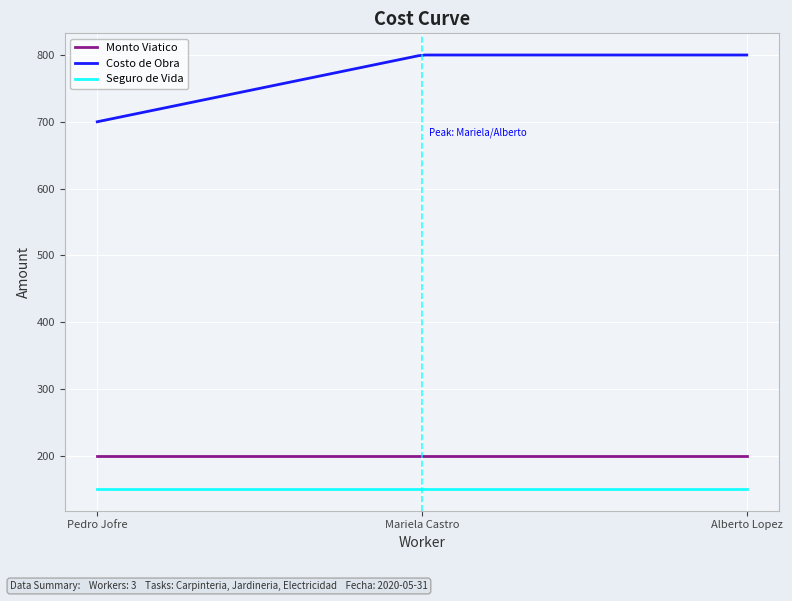

List the series in order of their peak value, highest first.

Costo de Obra, Monto Viatico, Seguro de Vida